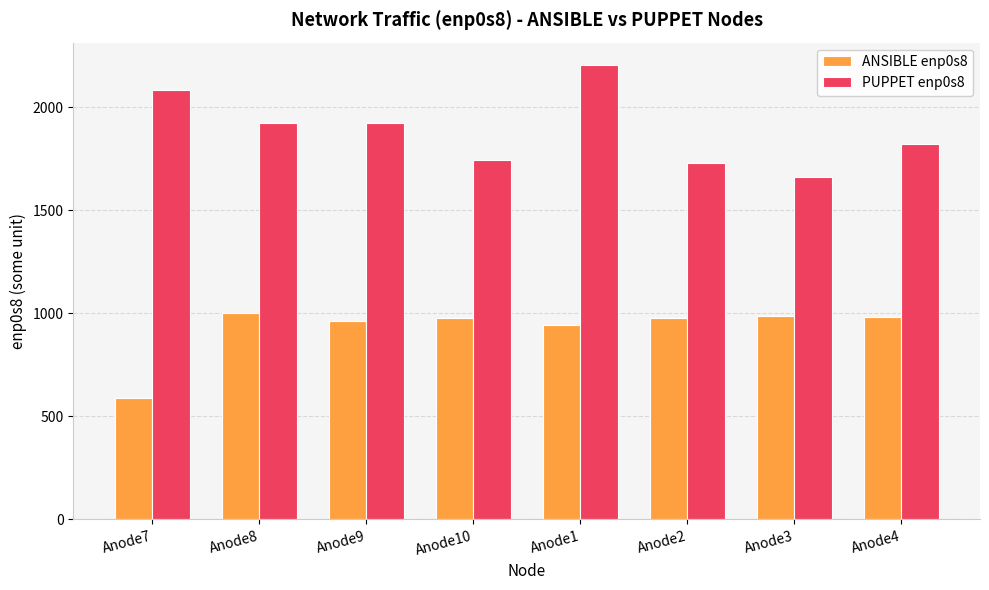

At which label does PUPPET enp0s8 first exceed 1922?

Anode7